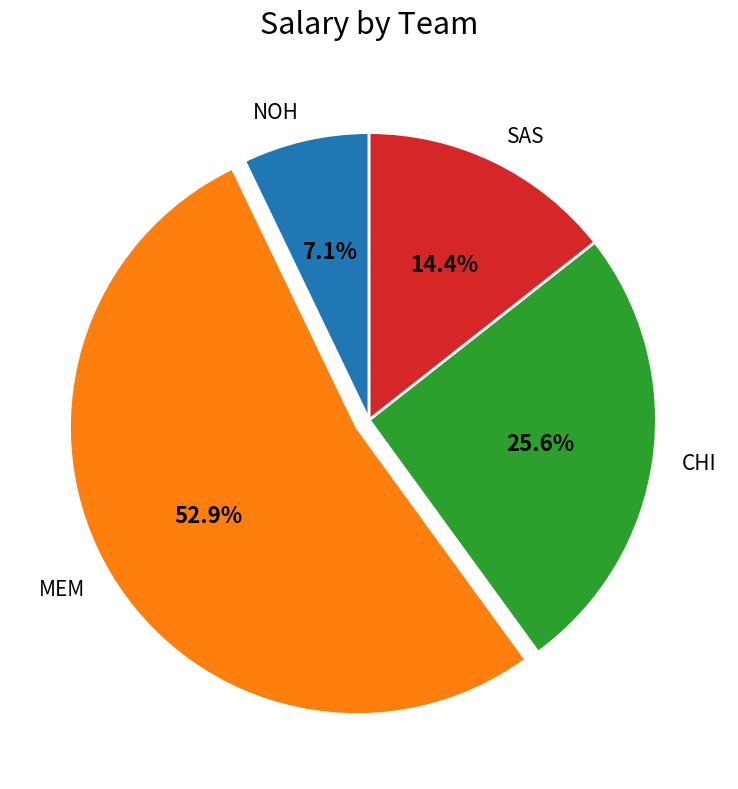

Rank the categories by value from highest to lowest.

MEM, CHI, SAS, NOH